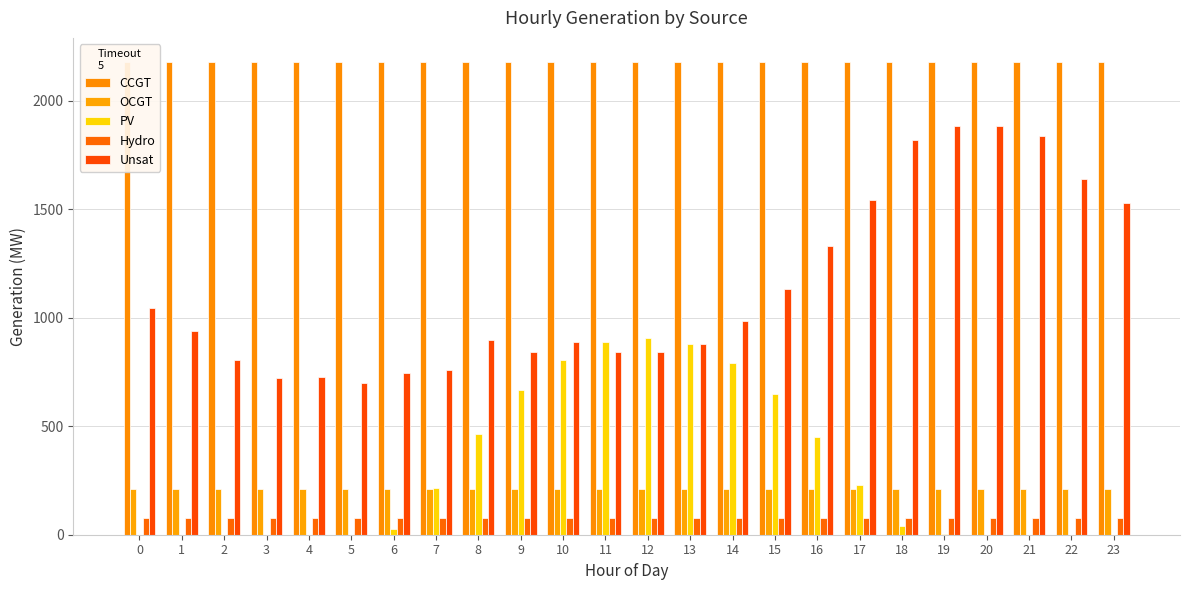

How many groups of bars are there?

24